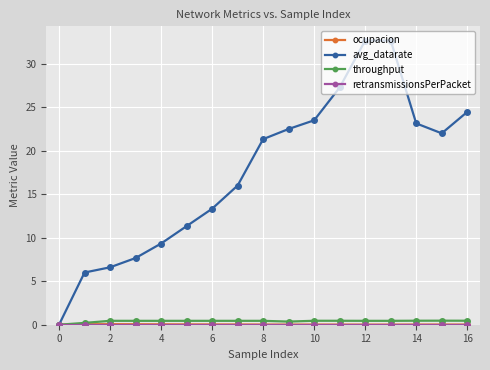

Which series has the largest total across all categories?

avg_datarate